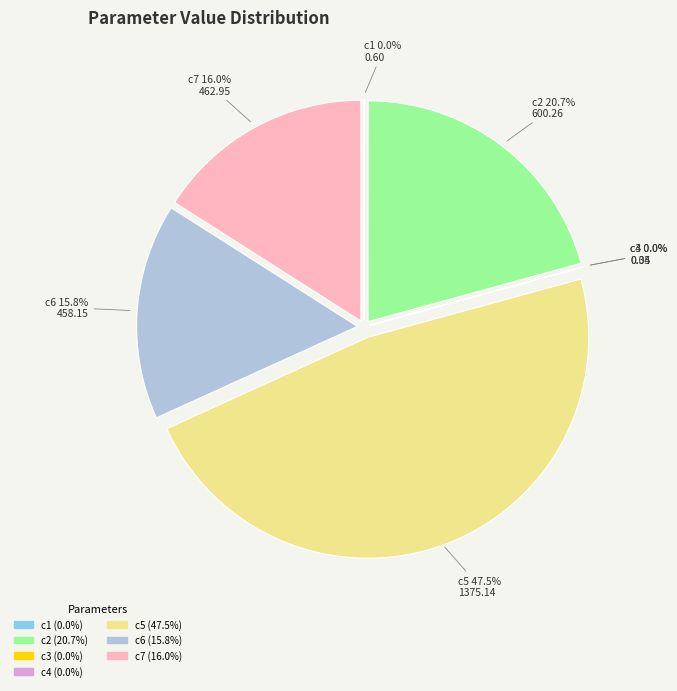

To the nearest percent, what portion does c7 represent?

16%